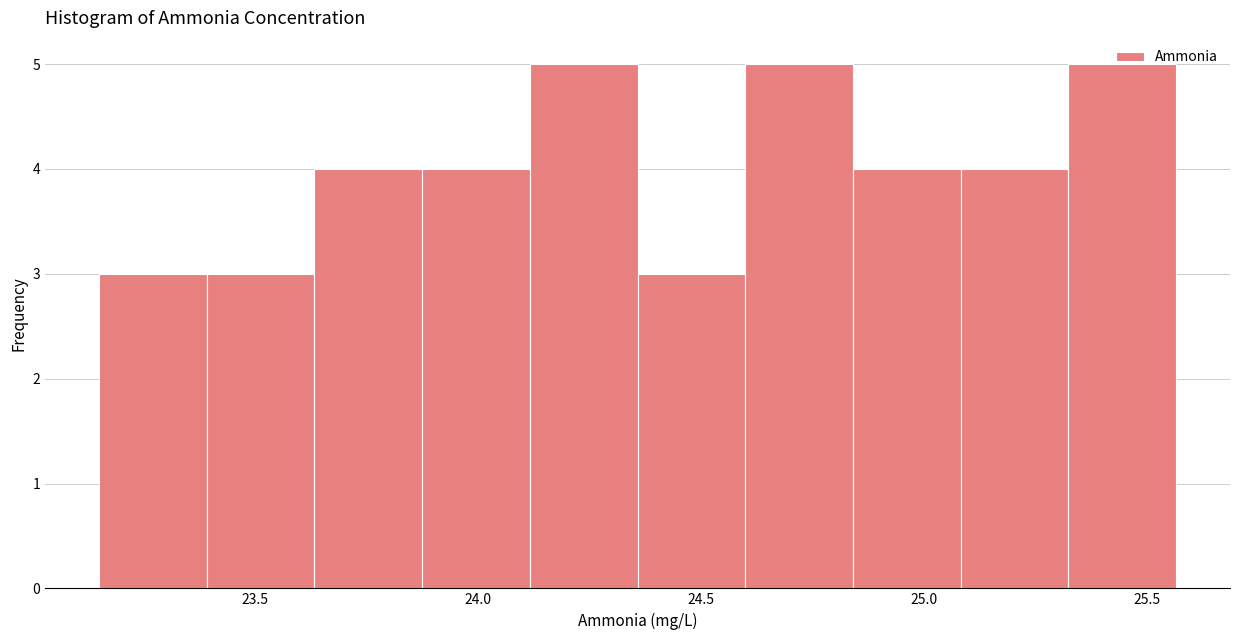

Reading left to right, transcribe this chart: for each bar, give the range it covers on the x-axis and its height. Neither the bar edges nor the heights are printed on the chart, so give them approximately, as read against the axes.

23.15 to 23.40: 3
23.40 to 23.65: 3
23.65 to 23.85: 4
23.85 to 24.10: 4
24.10 to 24.35: 5
24.35 to 24.60: 3
24.60 to 24.85: 5
24.85 to 25.10: 4
25.10 to 25.30: 4
25.30 to 25.55: 5